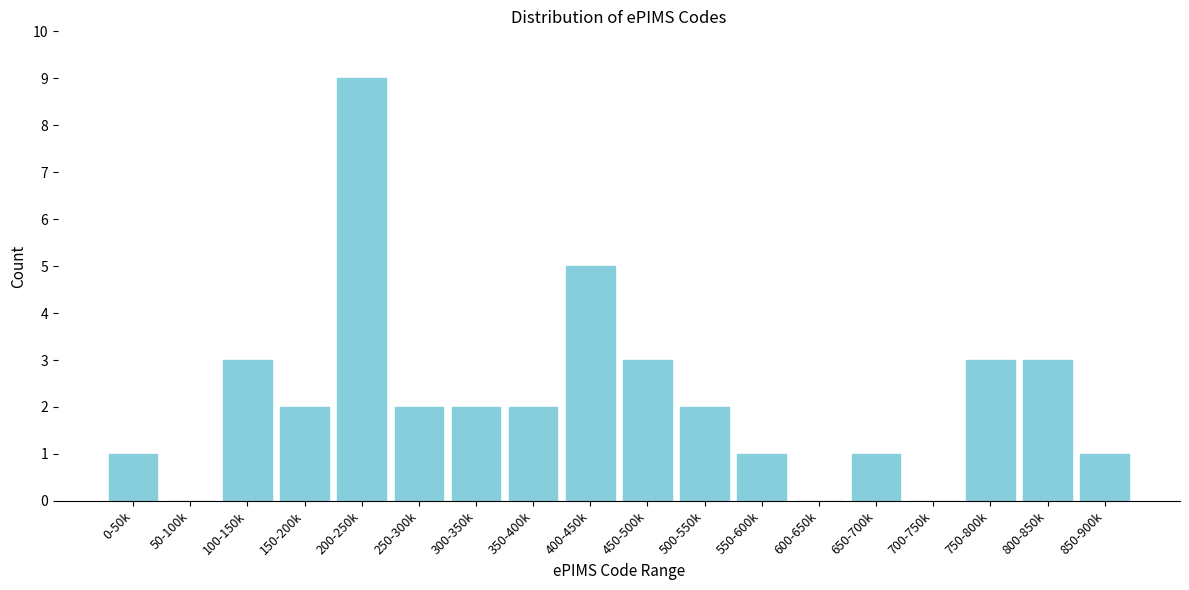

Reading left to right, transcribe all the data shown in this chart.

0-50k=1	50-100k=0	100-150k=3	150-200k=2	200-250k=9	250-300k=2	300-350k=2	350-400k=2	400-450k=5	450-500k=3	500-550k=2	550-600k=1	600-650k=0	650-700k=1	700-750k=0	750-800k=3	800-850k=3	850-900k=1